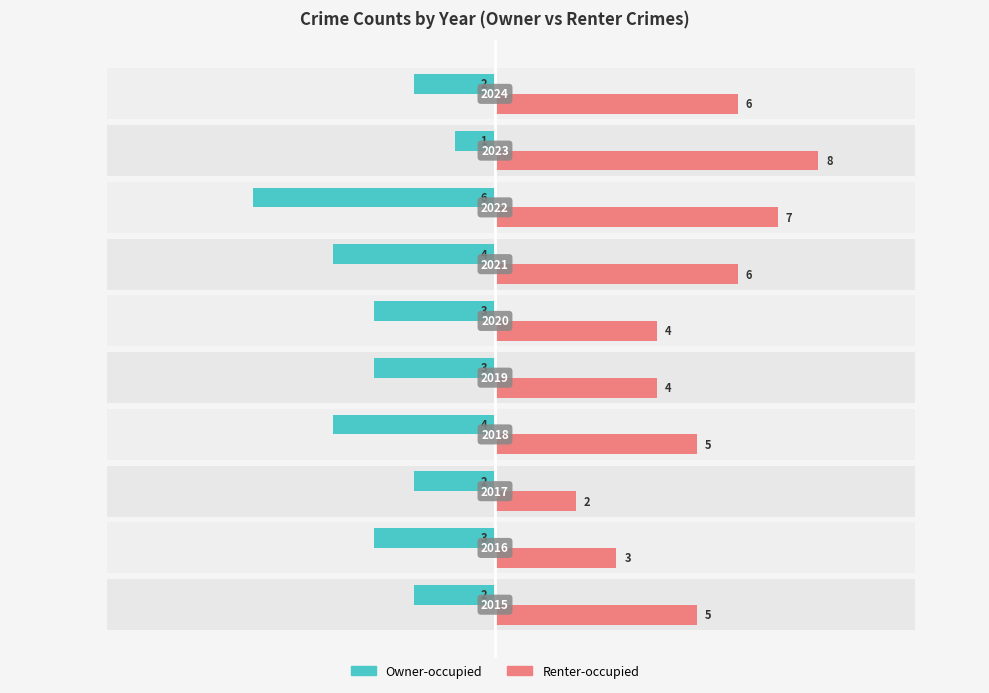

How many bars are there in each group?

2